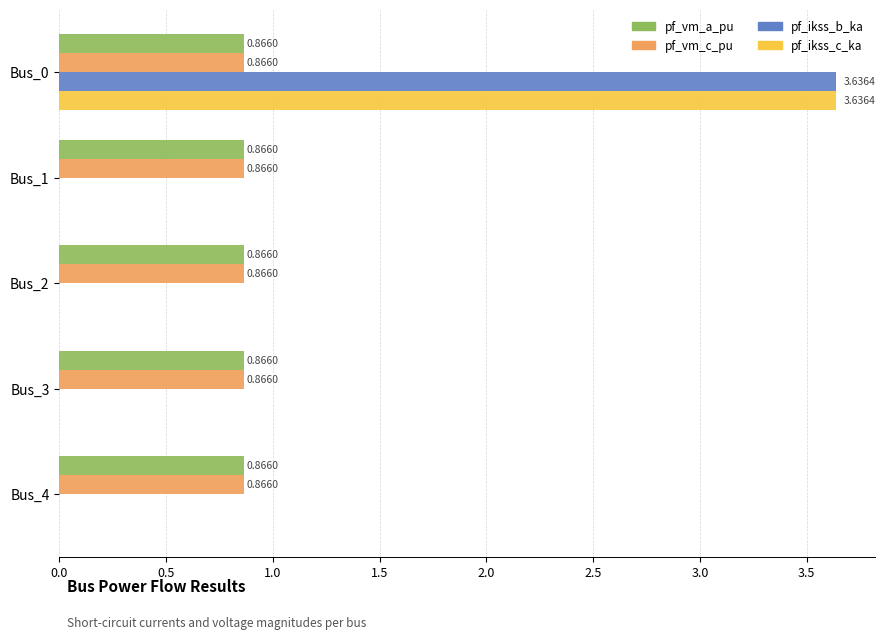

Is the value of pf_vm_c_pu at Bus_3 greater than the value of pf_ikss_c_ka at Bus_4?

Yes